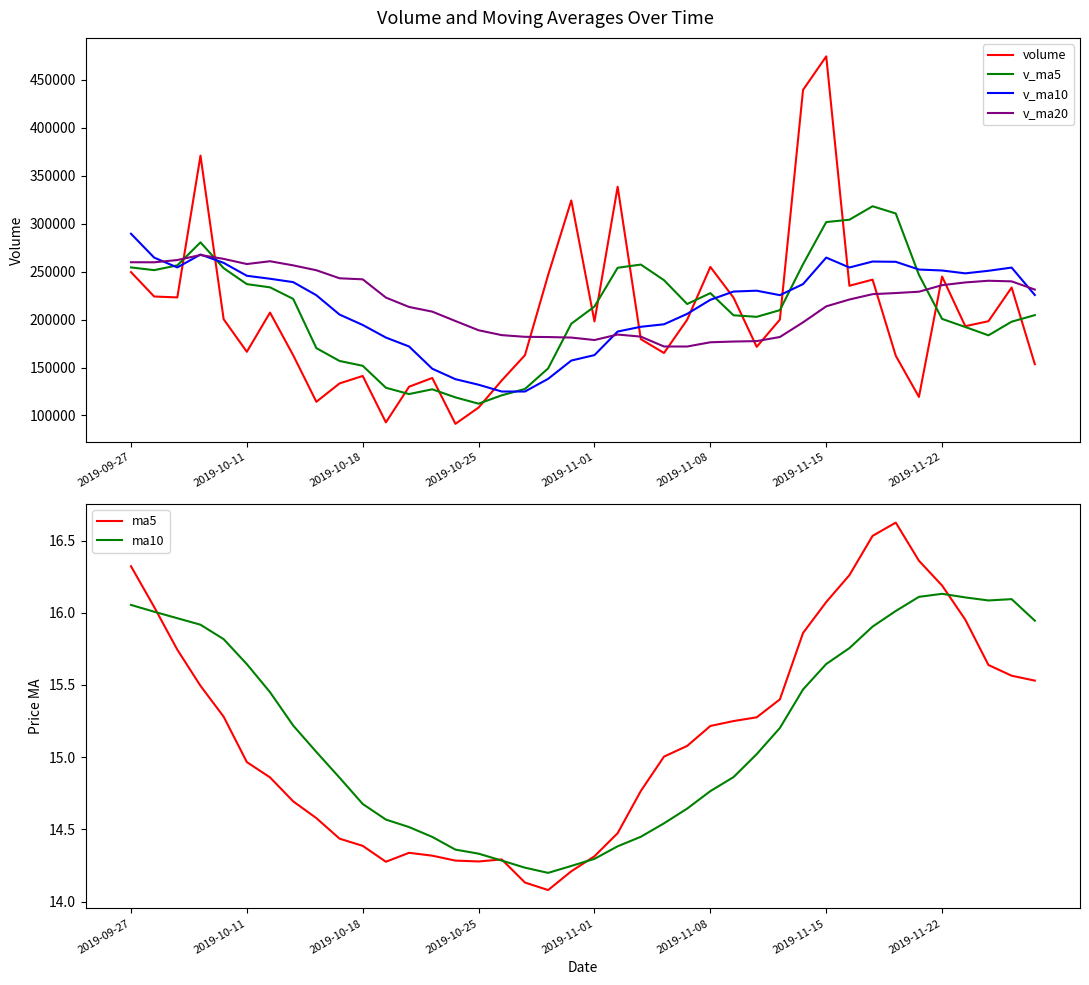

Which has a higher value, 12 or 2019-09-27?

2019-09-27